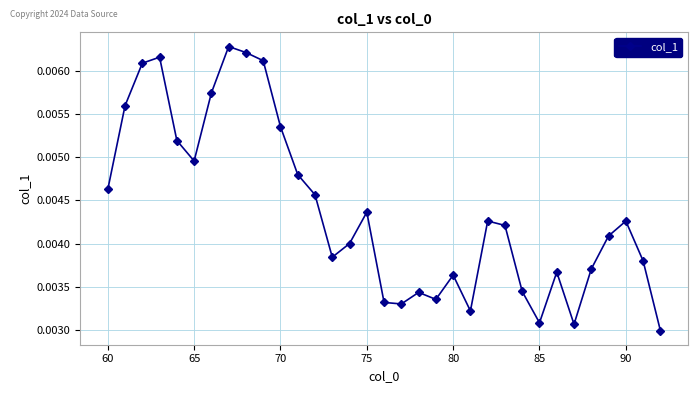

True or false: there are more than 0 points higher than both neighbors.

True